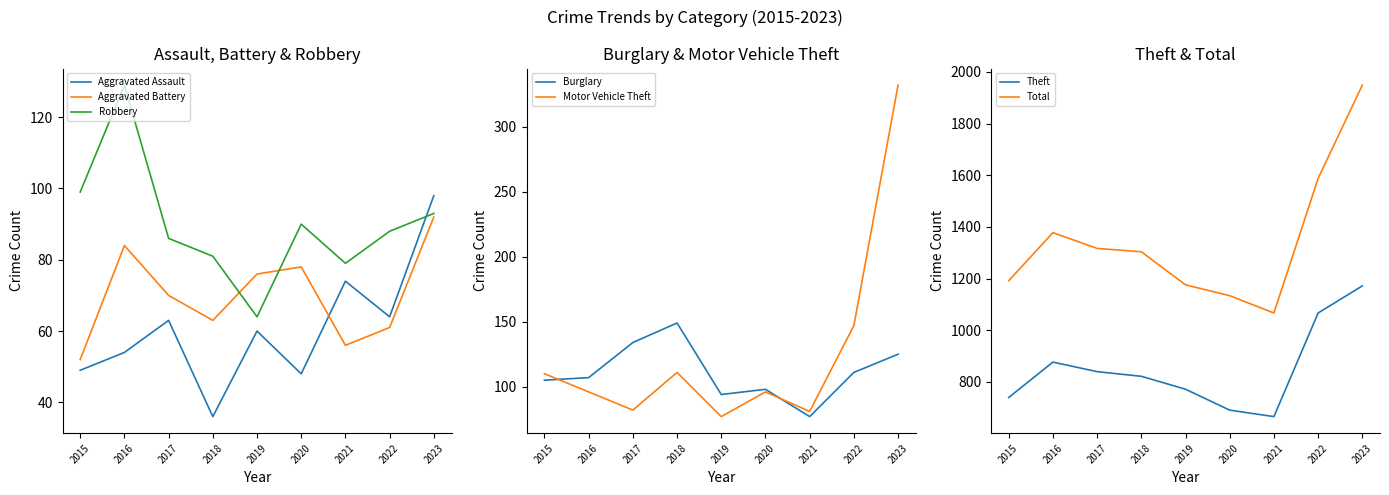

At how many categories does at least one series exceed 232?

9